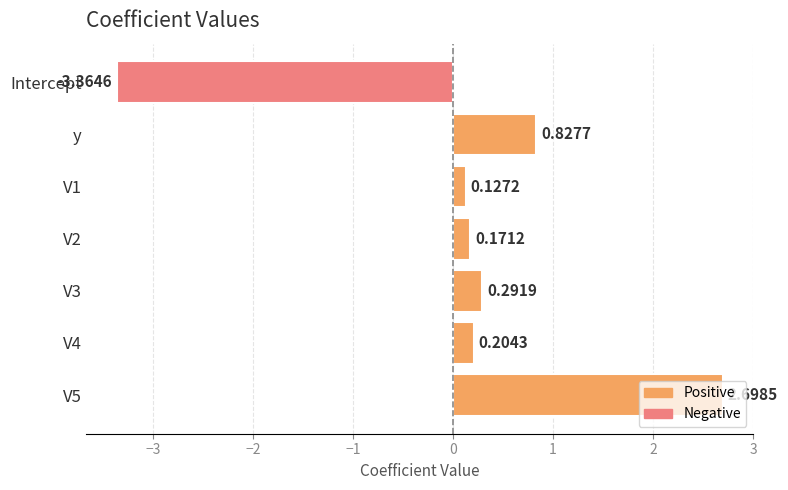

Count the number of categories in the chart.

7